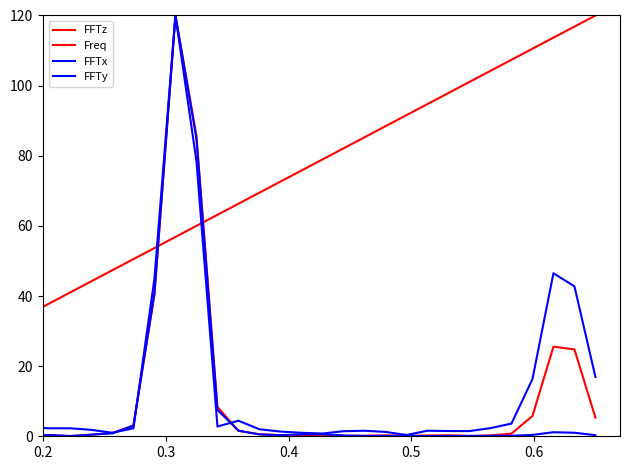

At how many categories does at least one series exceed 37?

27